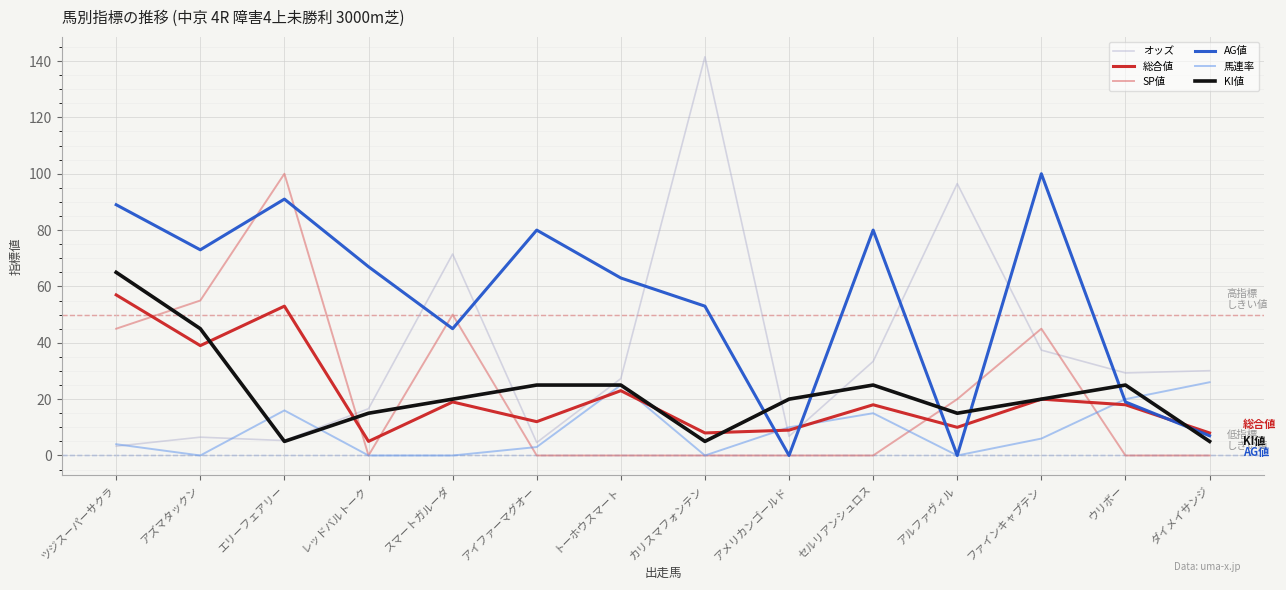

The SP値 series shows 0.0 at レッドバルトーク. True or false?

True